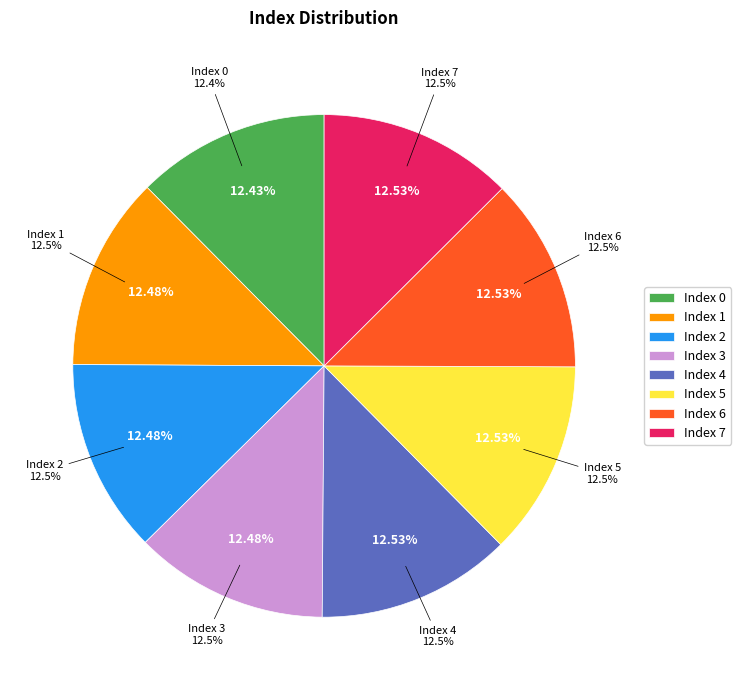

What is the change in value from 3 to 5?

+1